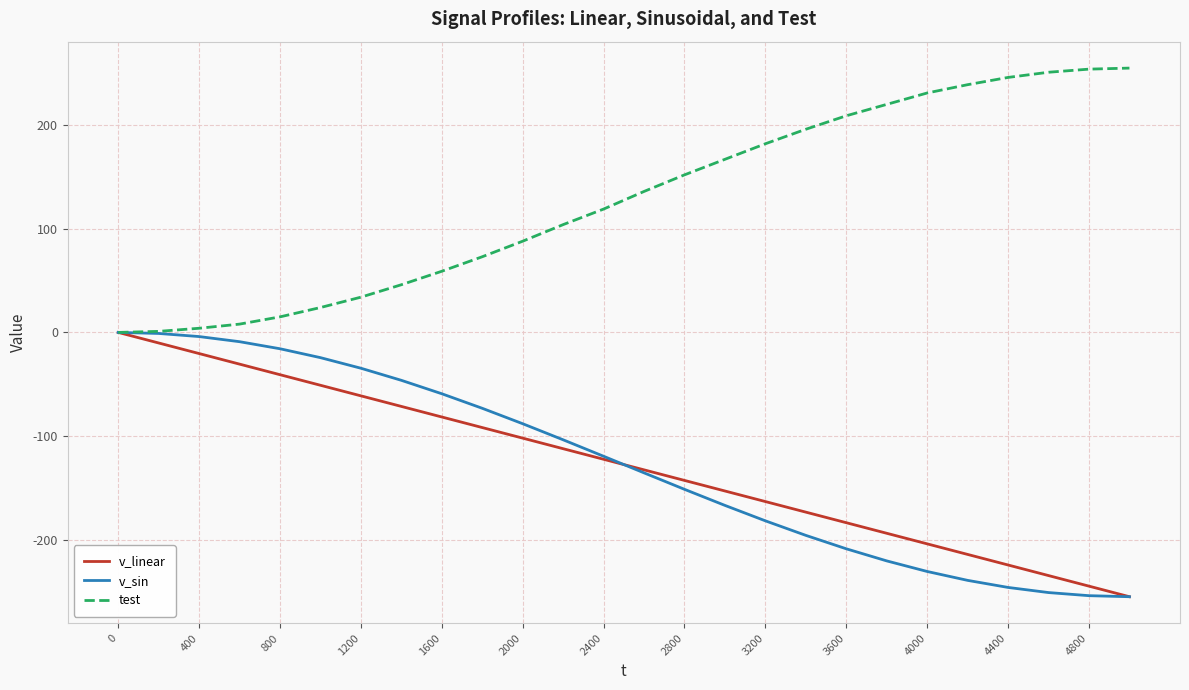

What is the minimum value shown in the chart?

-255.0